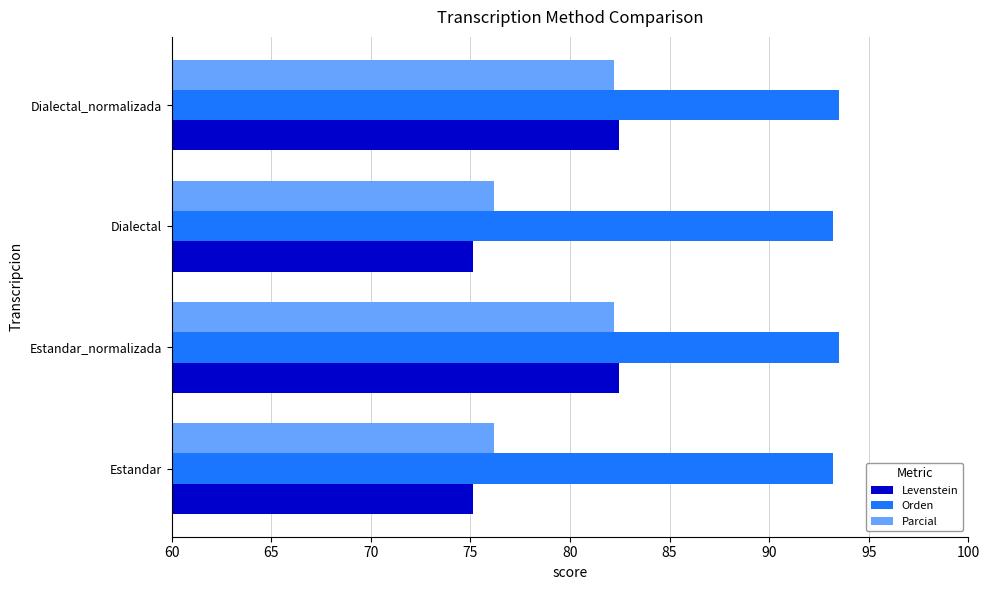

What is the maximum value shown in the chart?

93.5